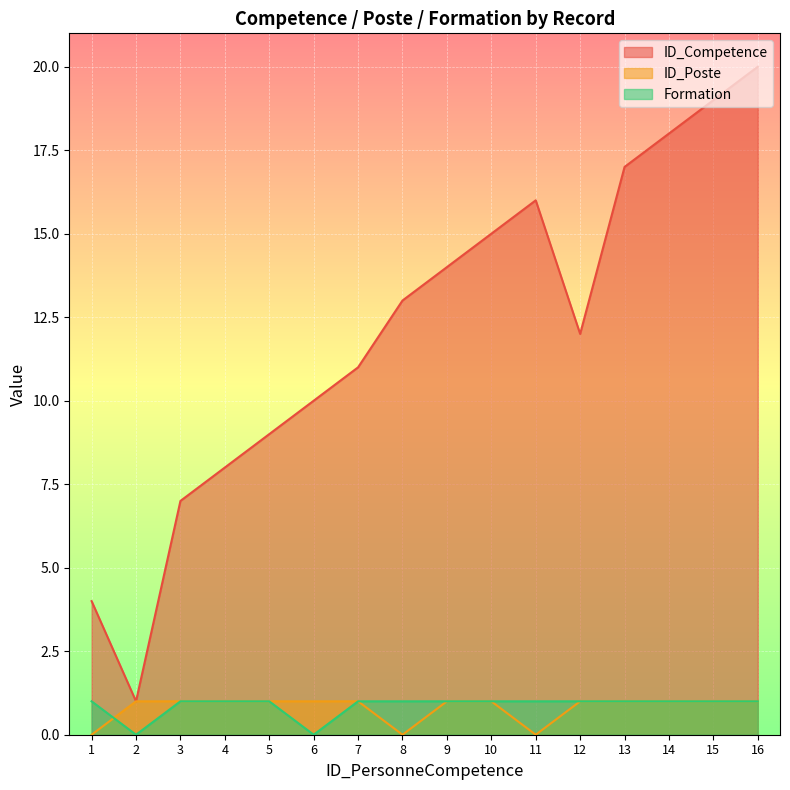

Rank the series at 13 from highest to lowest value.

ID_Competence, ID_Poste, Formation